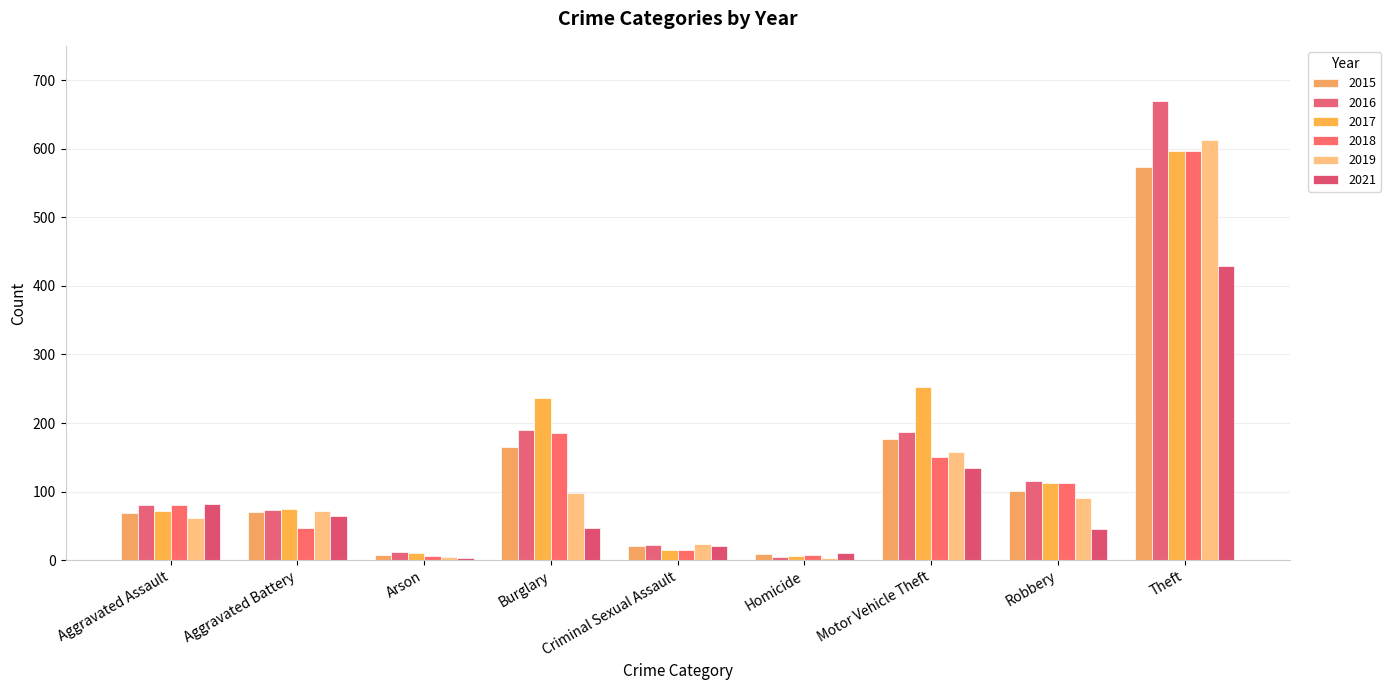

Which category has the lowest value in the 2021 series?

Arson